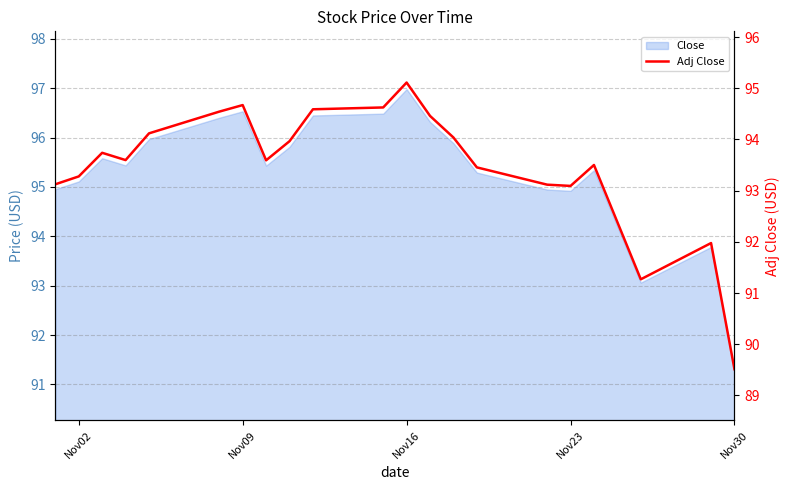

Reading left to right, what are all the values shown in this chart?

93.1	93.3	93.7	93.6	94.1	94.5	94.7	93.6	94.0	94.6	94.6	95.1	94.5	94.0	93.5	93.1	93.1	93.5	91.3	92.0	89.5